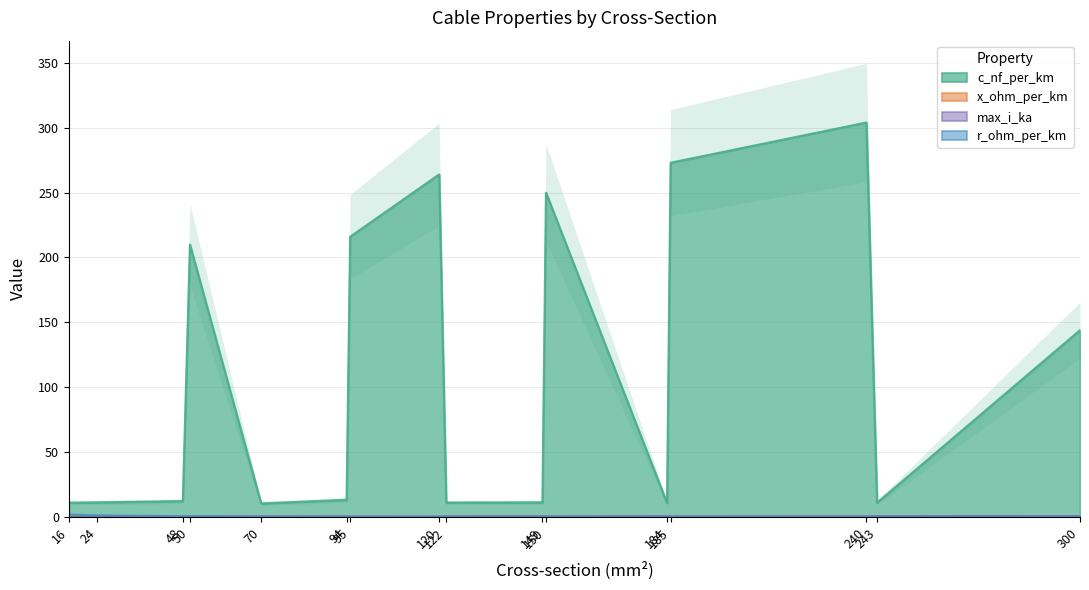

What is the value of the c_nf_per_km point at the 2nd from the left?

11.2